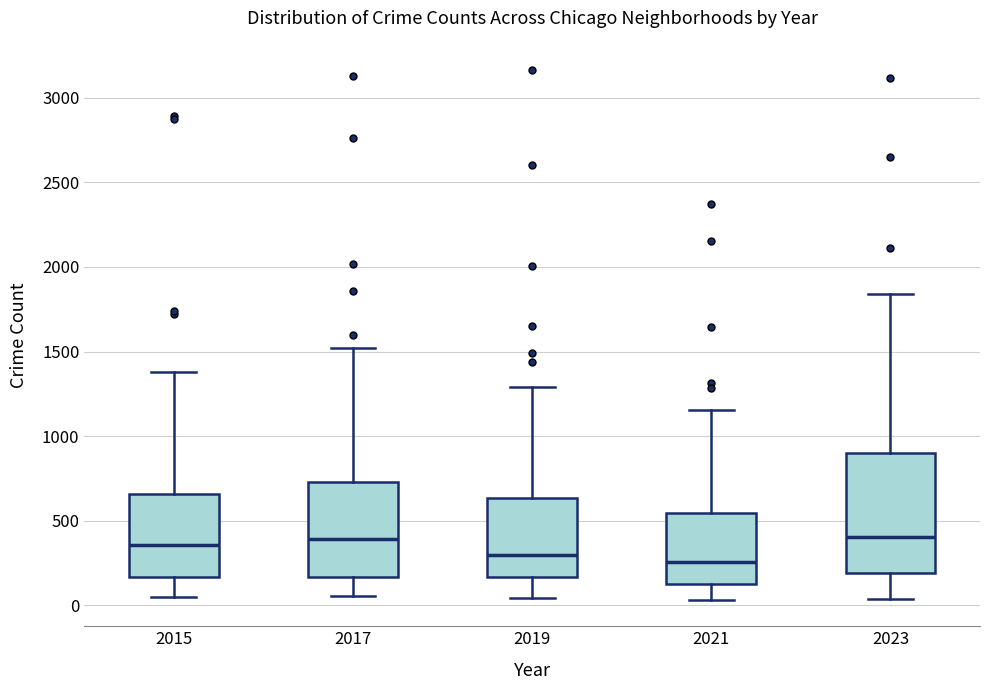

Where does the upper whisker of the box at x = 2017 end on the y-axis? The values are not printed on the chart, so give them approximately, as read against the axis.

1500